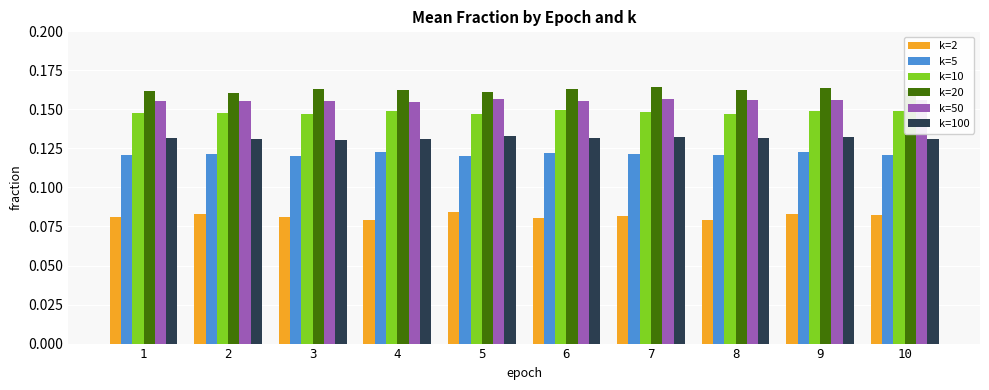

What are all the series names shown in the legend?

k=2, k=5, k=10, k=20, k=50, k=100